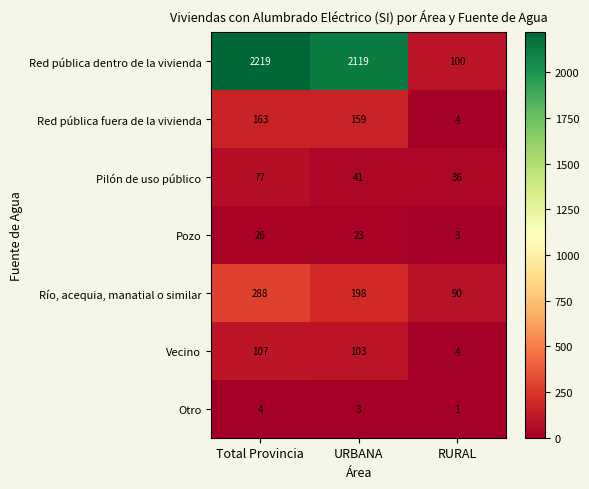

Which series changed the most between Total Provincia and RURAL?

Red pública dentro de la vivienda